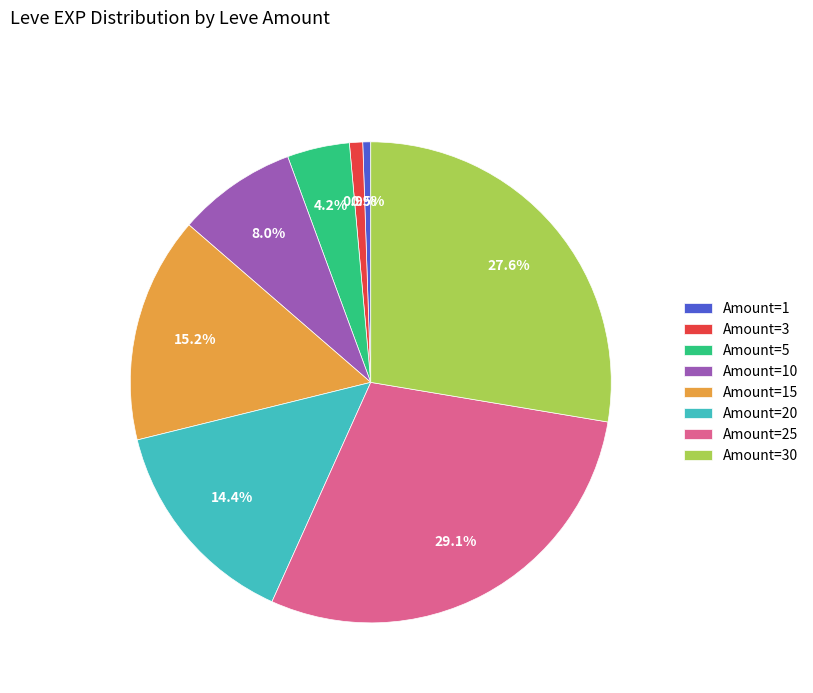

What is the largest slice in the pie chart?

Amount=25